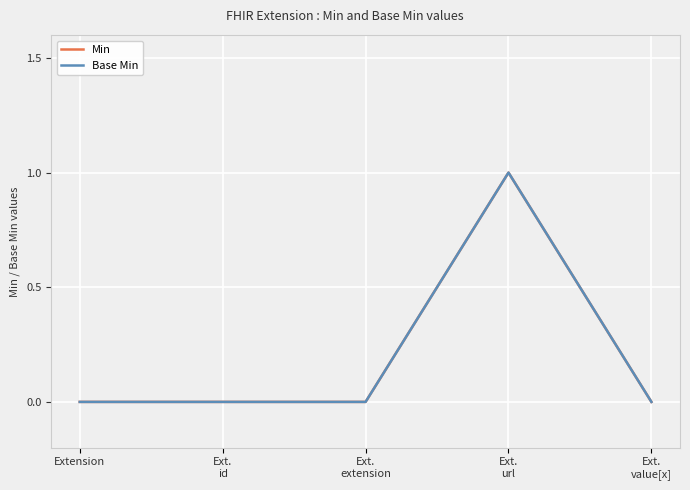

Is it true that Base Min equals 0 at Ext.
extension?

True